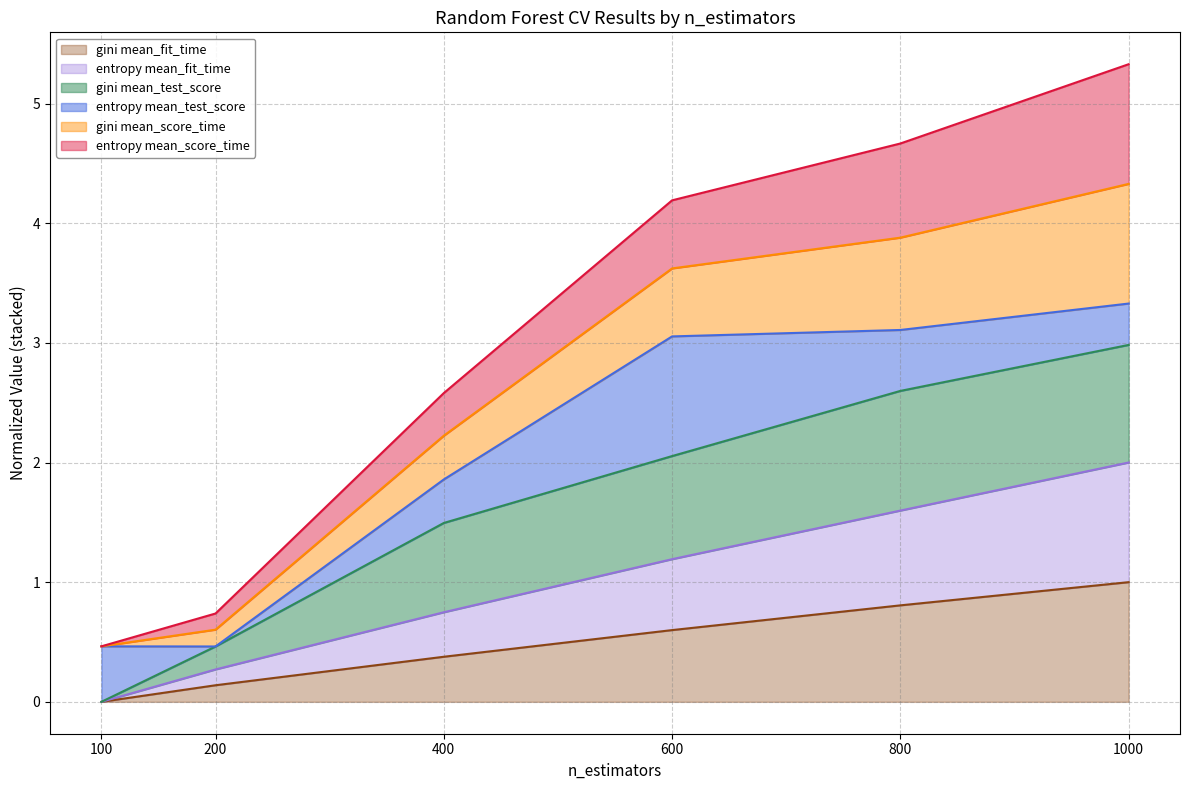

What is the highest value of the gini mean_fit_time series?

1.0